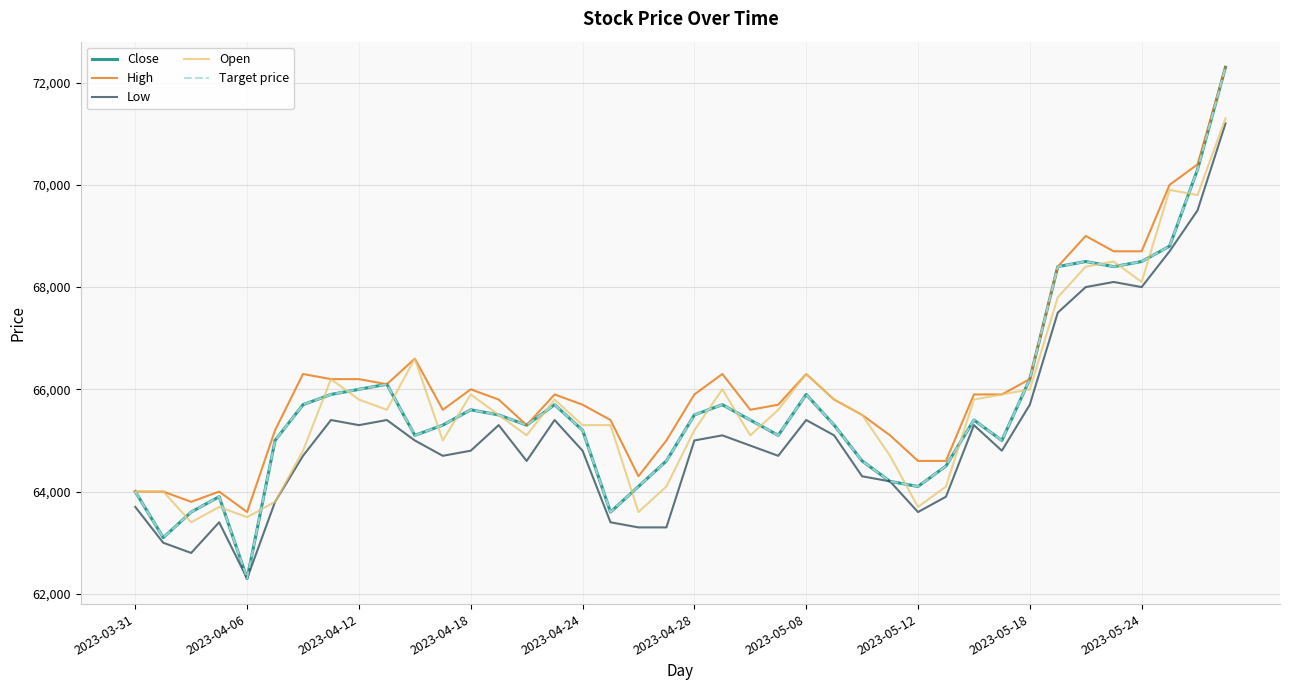

Does the chart display data point markers on the line(s)?

No